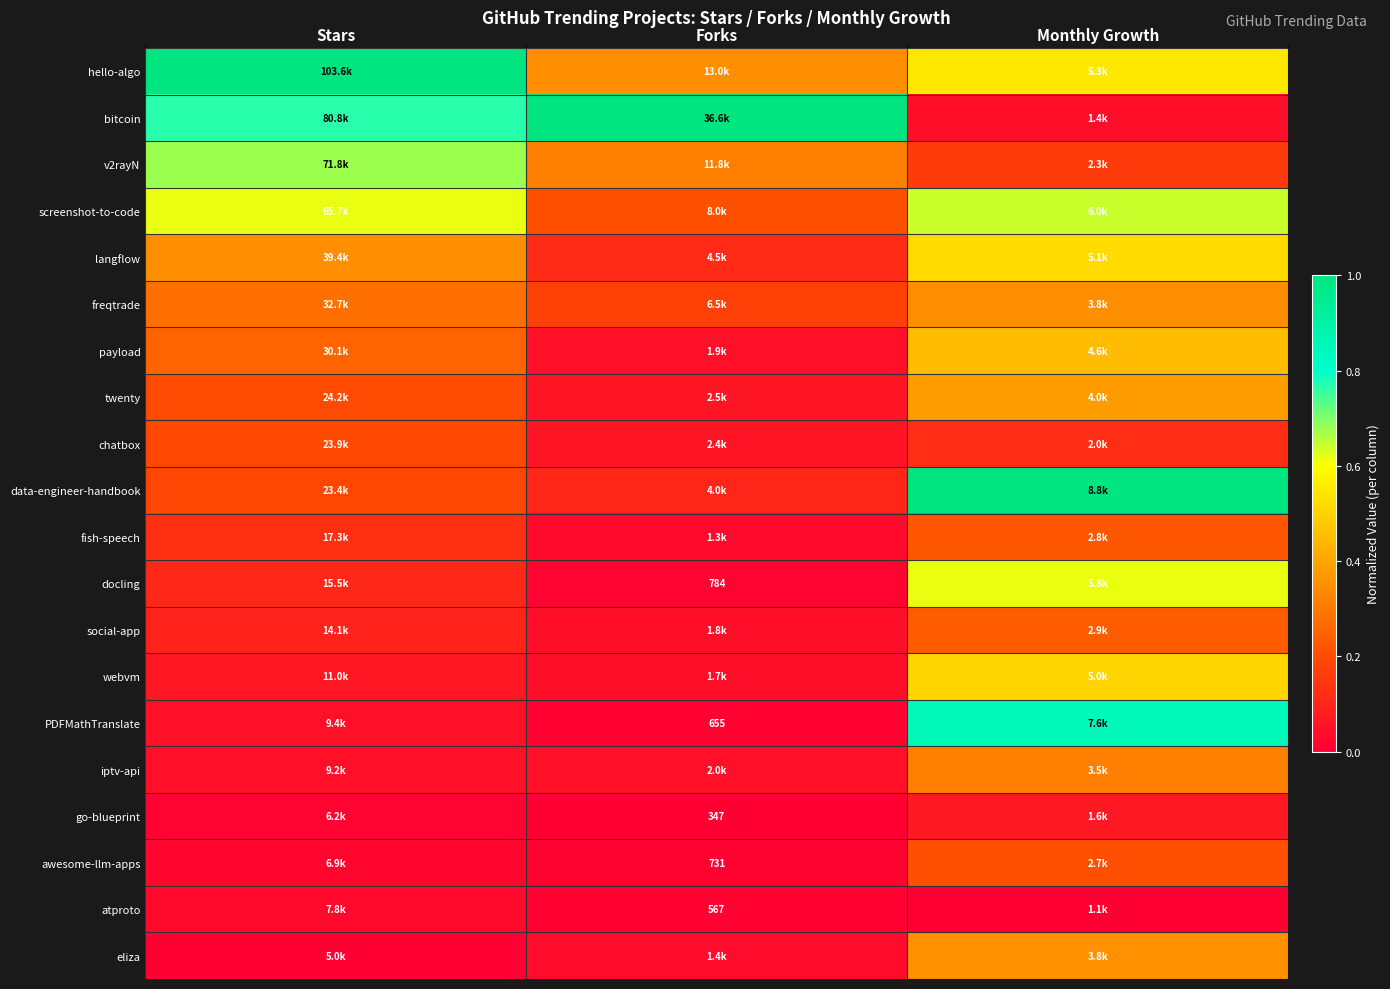

Rank the series by their maximum value, from lowest to highest.

atproto, go-blueprint, chatbox, awesome-llm-apps, fish-speech, social-app, iptv-api, freqtrade, eliza, twenty, payload, webvm, langflow, docling, screenshot-to-code, v2rayN, PDFMathTranslate, data-engineer-handbook, bitcoin, hello-algo